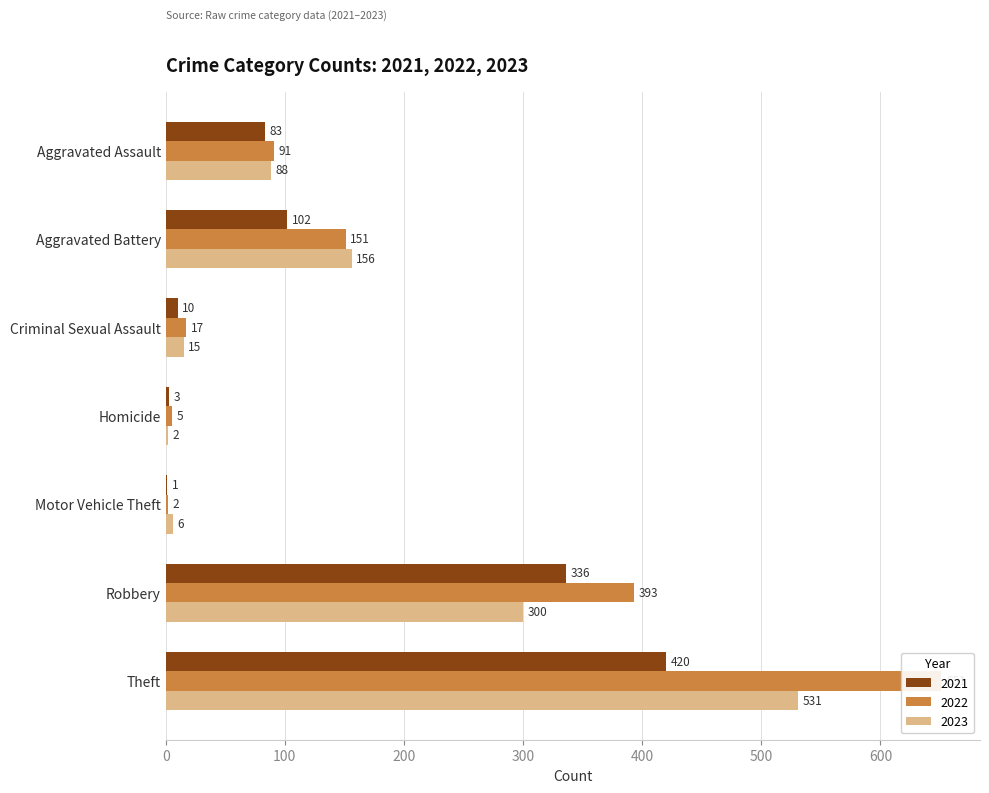

How many groups of bars are there?

7